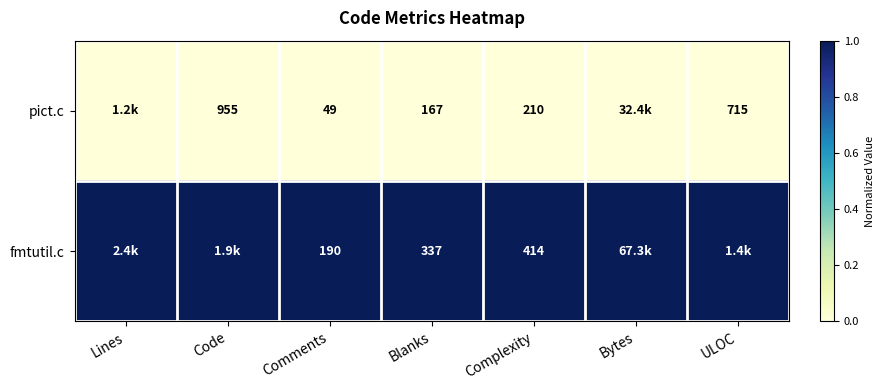

At Blanks, list the series in order from smallest to largest.

pict.c, fmtutil.c